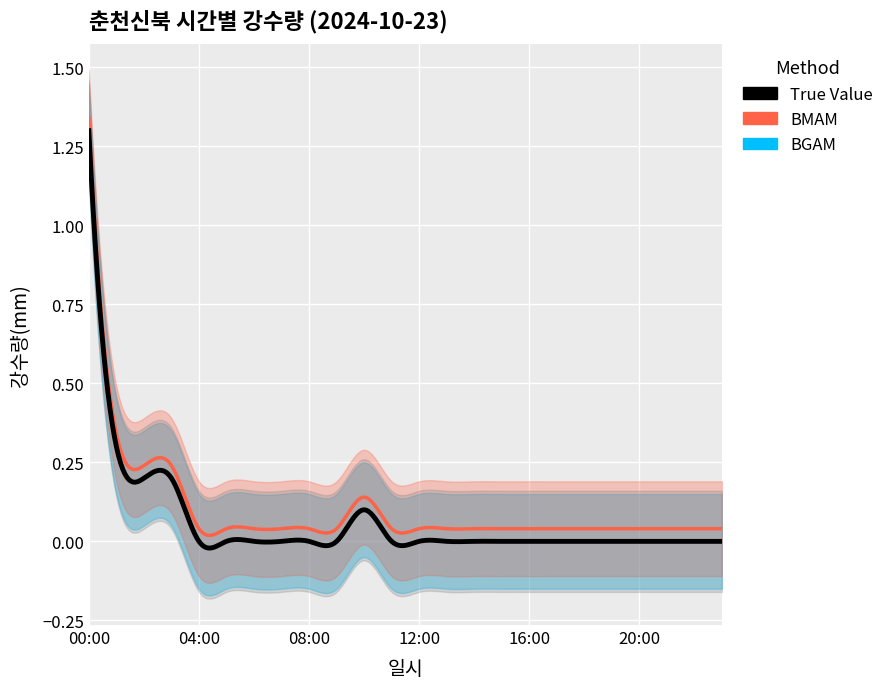

Is it true that the value at 08:00 is 0.0?

True